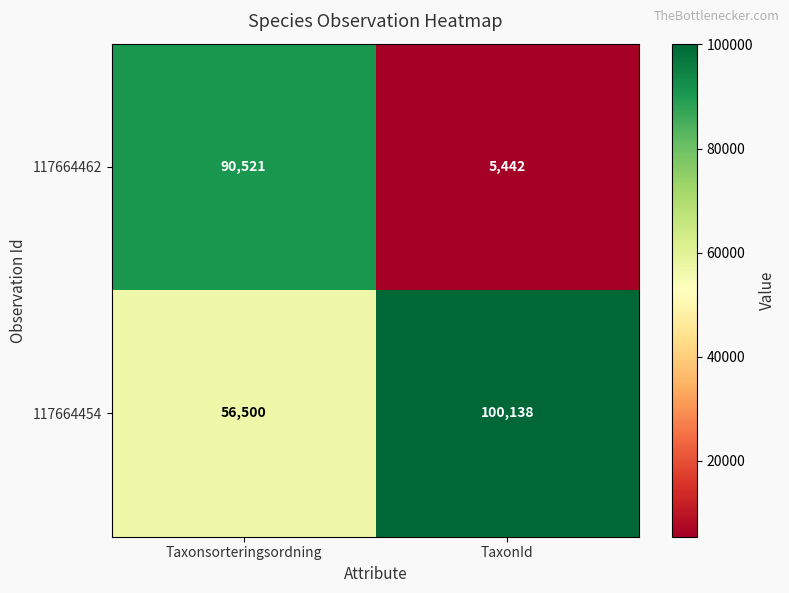

What is the average value of the 117664454 series?

78319